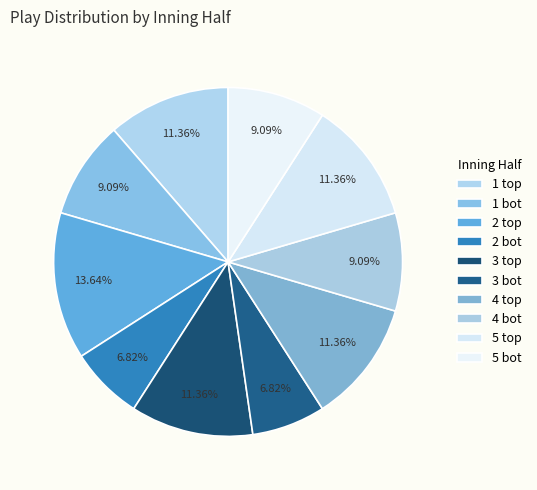

How many slices are in this pie chart?

10